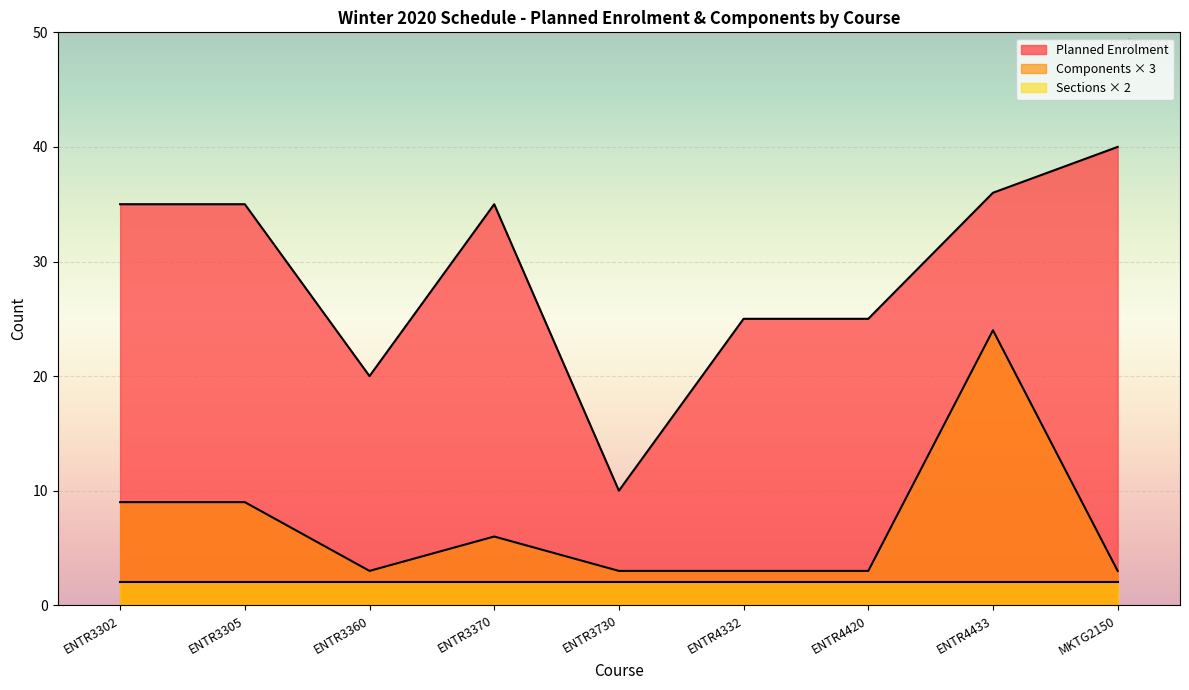

List the series in order of their peak value, highest first.

Planned Enrolment, Components × 3, Sections × 2